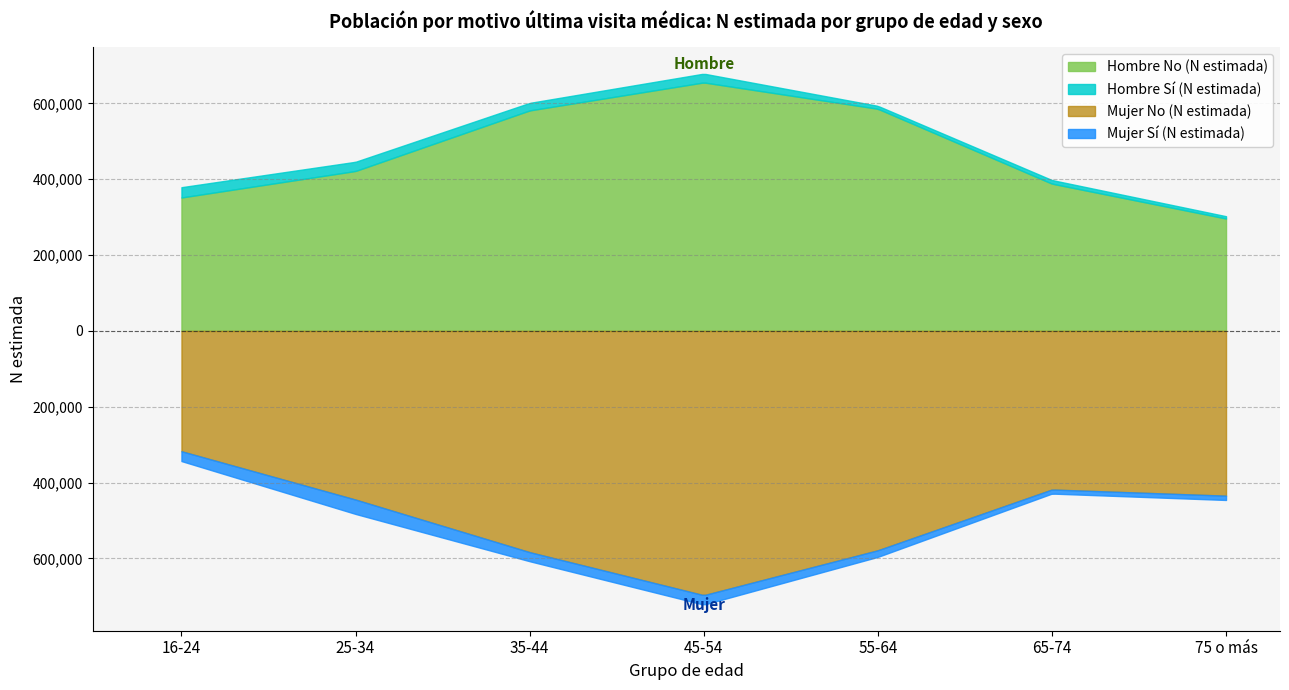

Is the value of Hombre No (N estimada) at 16-24 greater than the value of Mujer No (N estimada) at 75 o más?

No